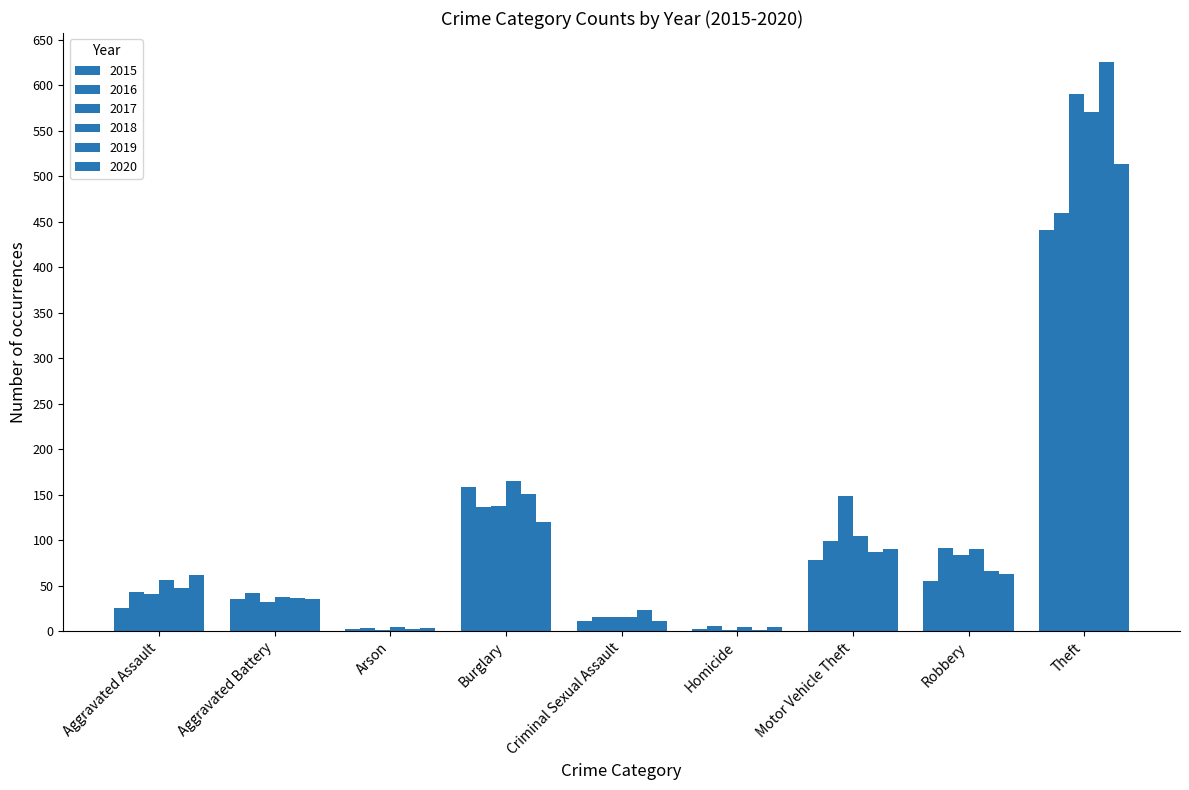

True or false: 2015 has a value of 269 at Burglary.

False